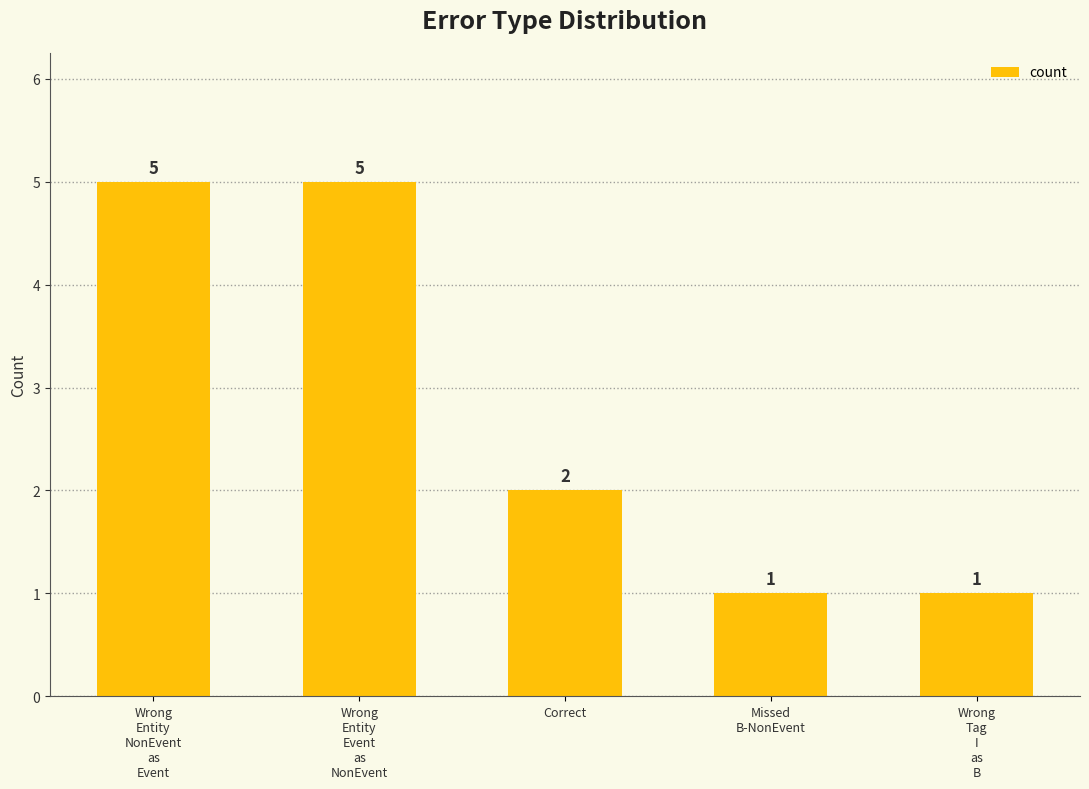

What is the maximum value shown in the chart?

5